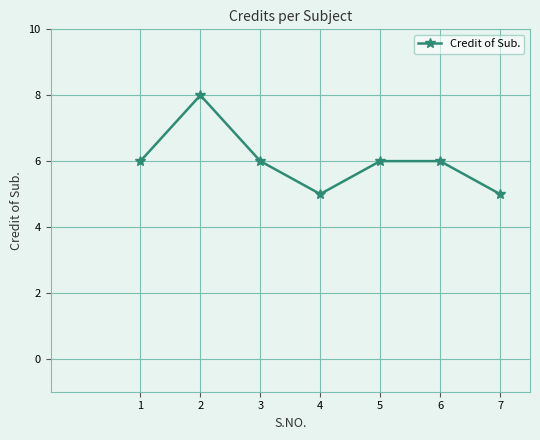

The chart shows a value of 5 at 2. True or false?

False